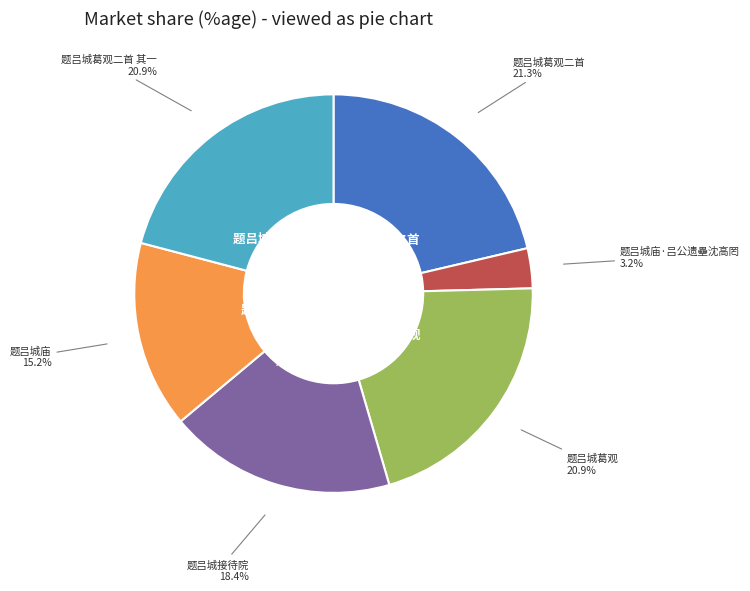

Which category has the smallest portion of the pie?

题吕城庙·吕公遗壘沈高罔